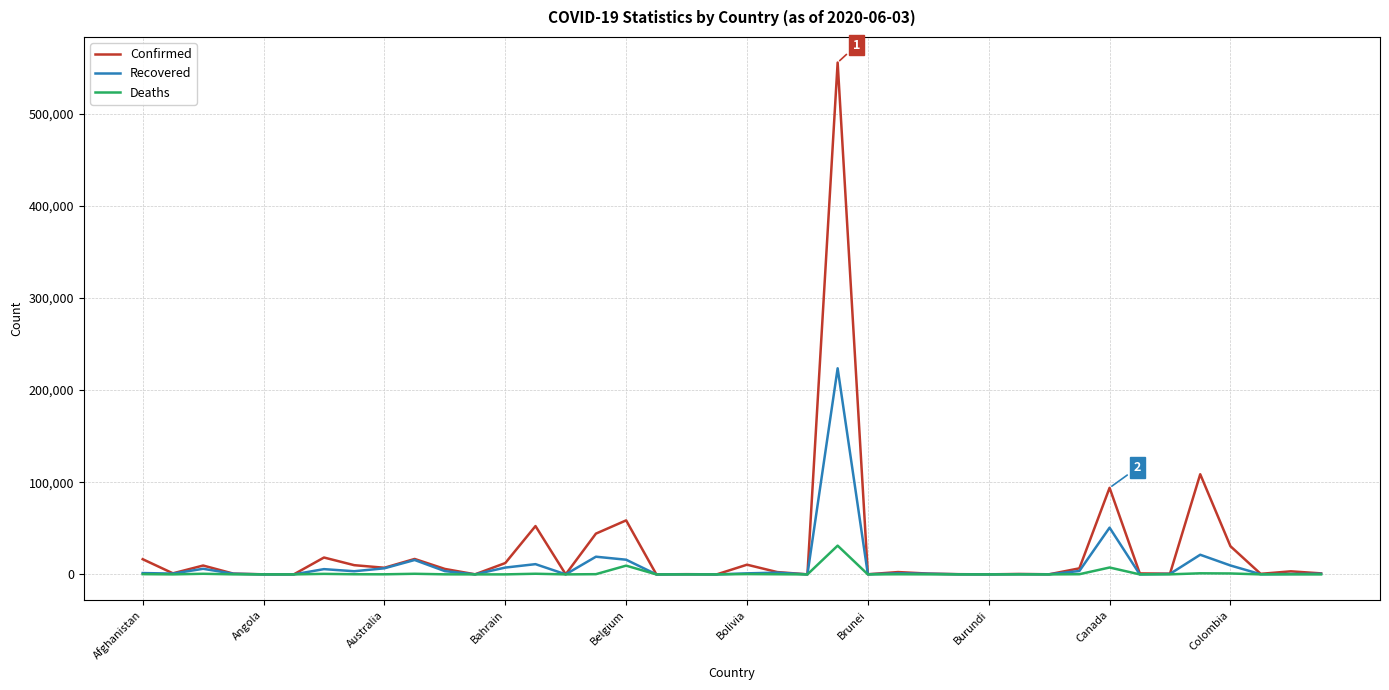

Rank the series by their maximum value, from lowest to highest.

Deaths, Recovered, Confirmed